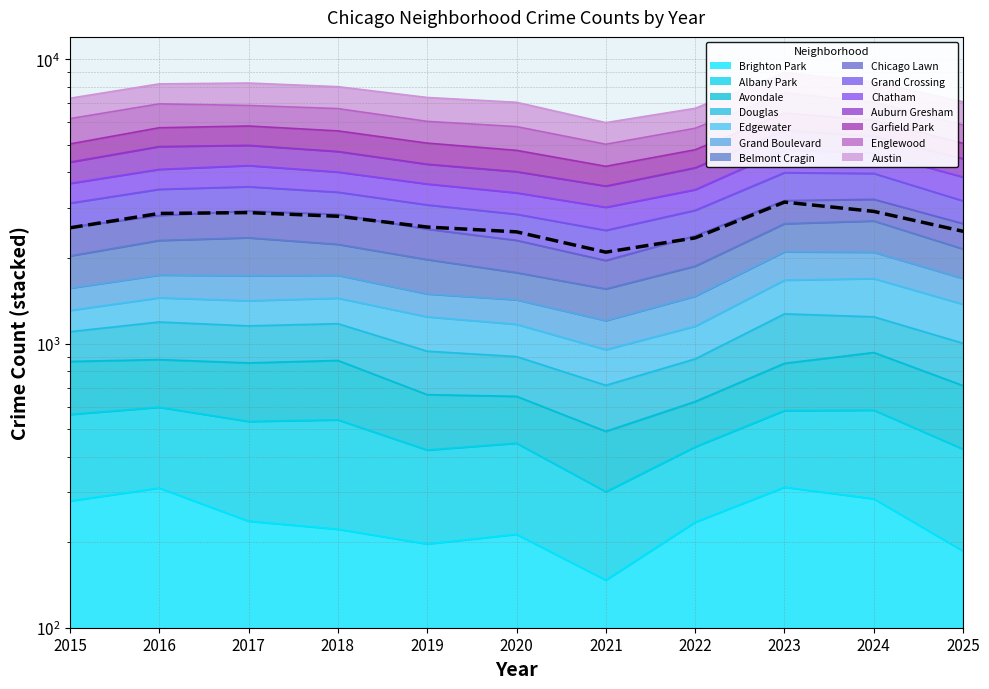

How many interior local valleys (lower than both neighbors) does the data have?

1